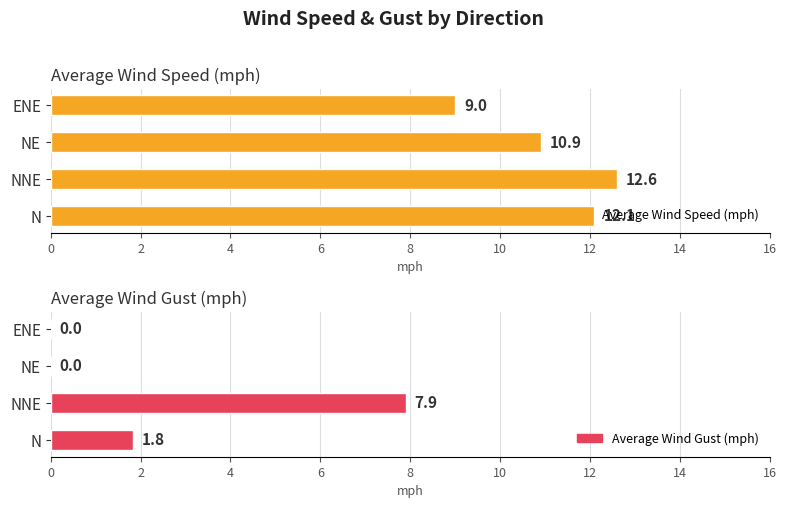

What is the difference between the maximum and minimum values in the Average Wind Gust (mph) series?

7.9